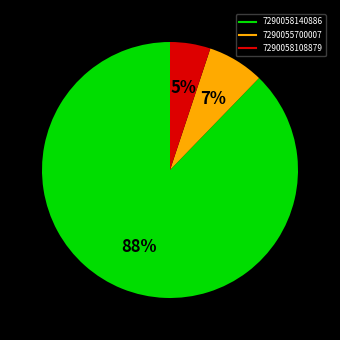

Does any single category account for the majority?

Yes